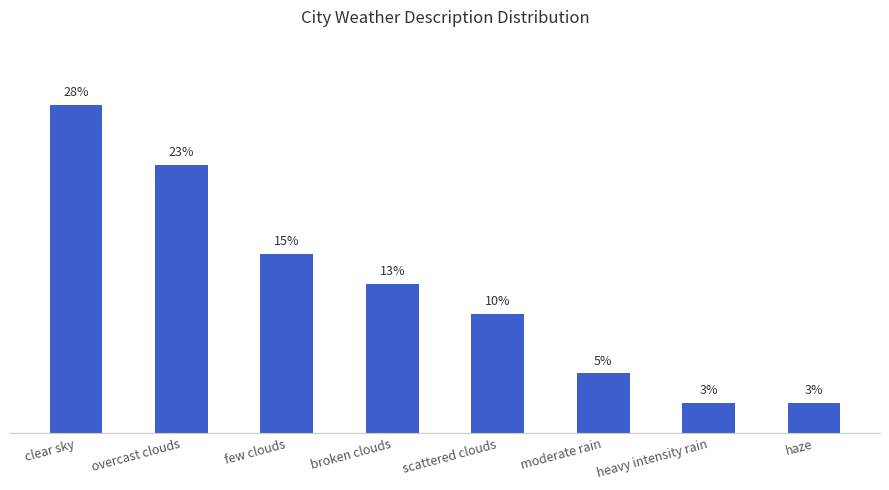

Does the chart contain any negative values?

No